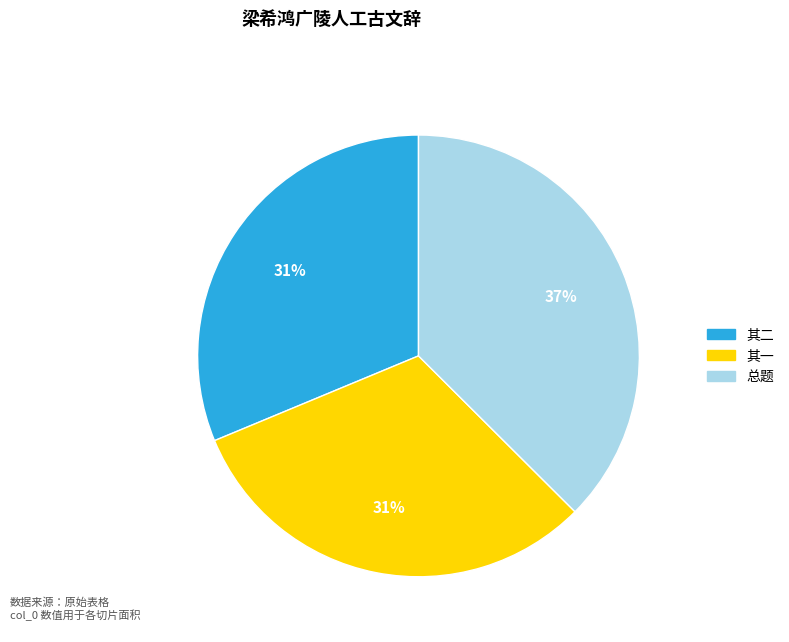

Approximately how many times larger is the value at 其二 compared to 其一?

1.0